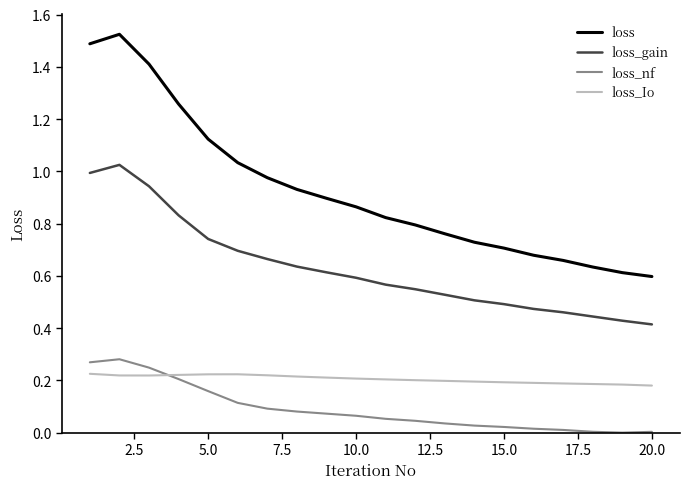

Which series has the widest spread of values?

loss